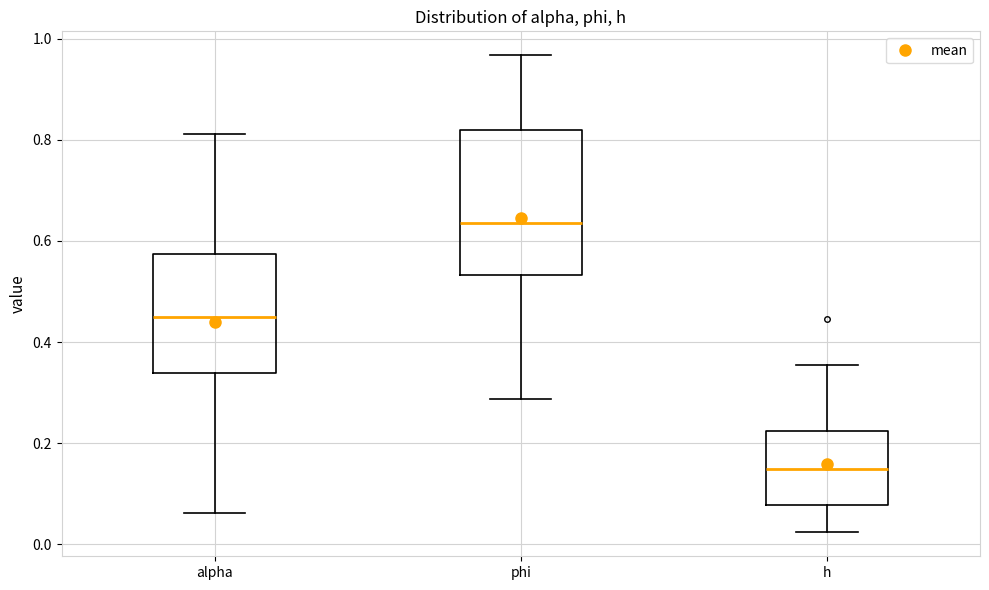

Which box is the tallest, from its lower edge to its upper edge?

phi